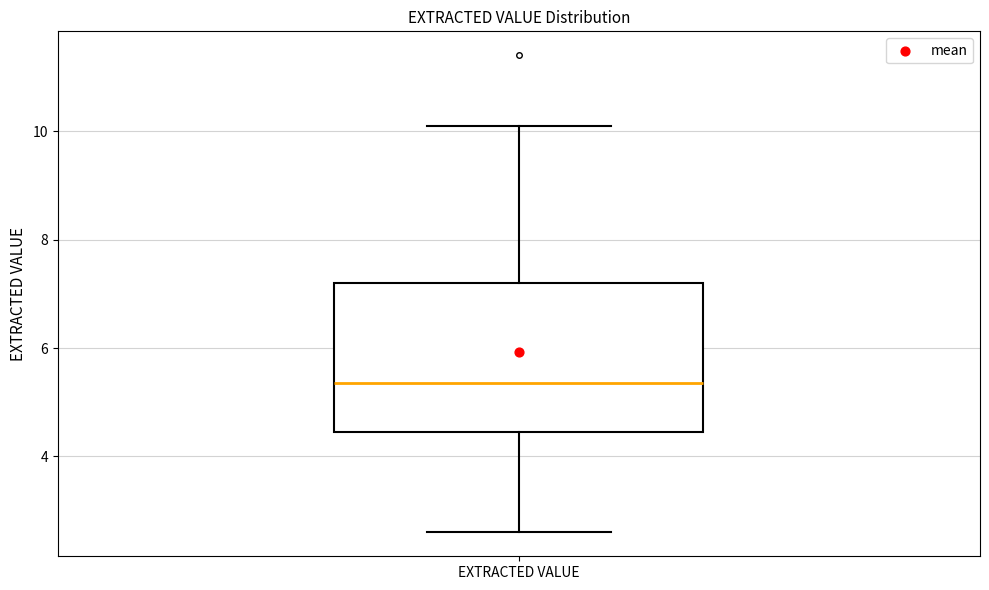

Transcribe this box plot: give where the median line is, the range the box spans, and where the two whiskers end, as read against the y-axis. The values are not printed on the chart, so give them approximately, as read against the axis.

median 5.4, box 4.4 to 7.2, whiskers 2.6 to 10.2